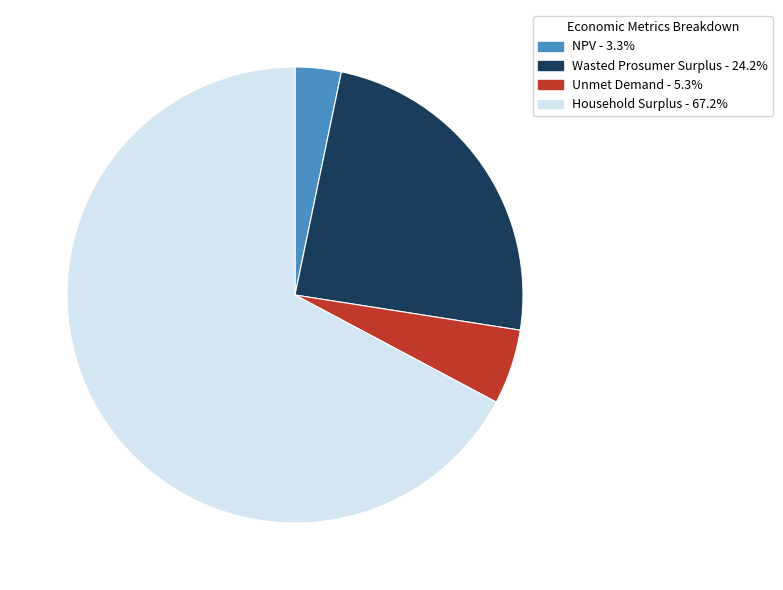

Rank the categories by value from highest to lowest.

Household Surplus, Wasted Prosumer Surplus, Unmet Demand, NPV